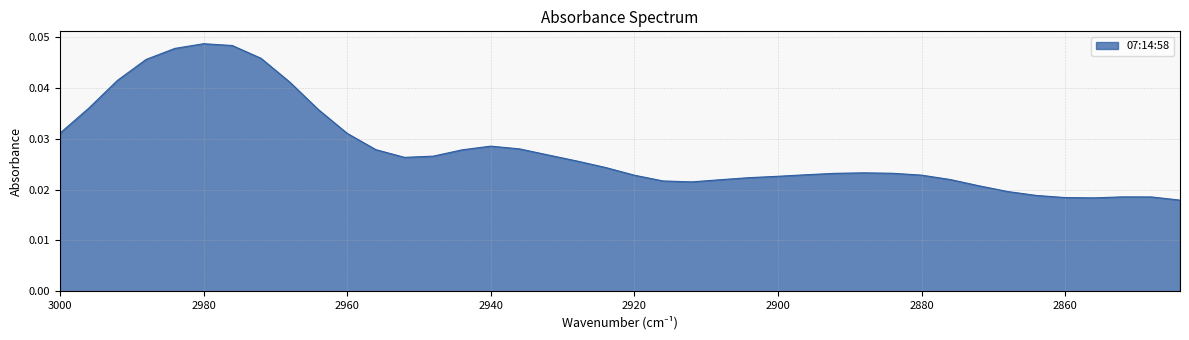

List the labels in order of value, largest first.

2980, 2976, 2984, 2972, 2988, 2992, 2968, 2996, 2964, 3000, 2960, 2940, 2936, 2956, 2944, 2932, 2948, 2952, 2928, 2924, 2888, 2884, 2892, 2896, 2880, 2920, 2900, 2904, 2876, 2908, 2916, 2912, 2872, 2868, 2864, 2852, 2848, 2860, 2856, 2844